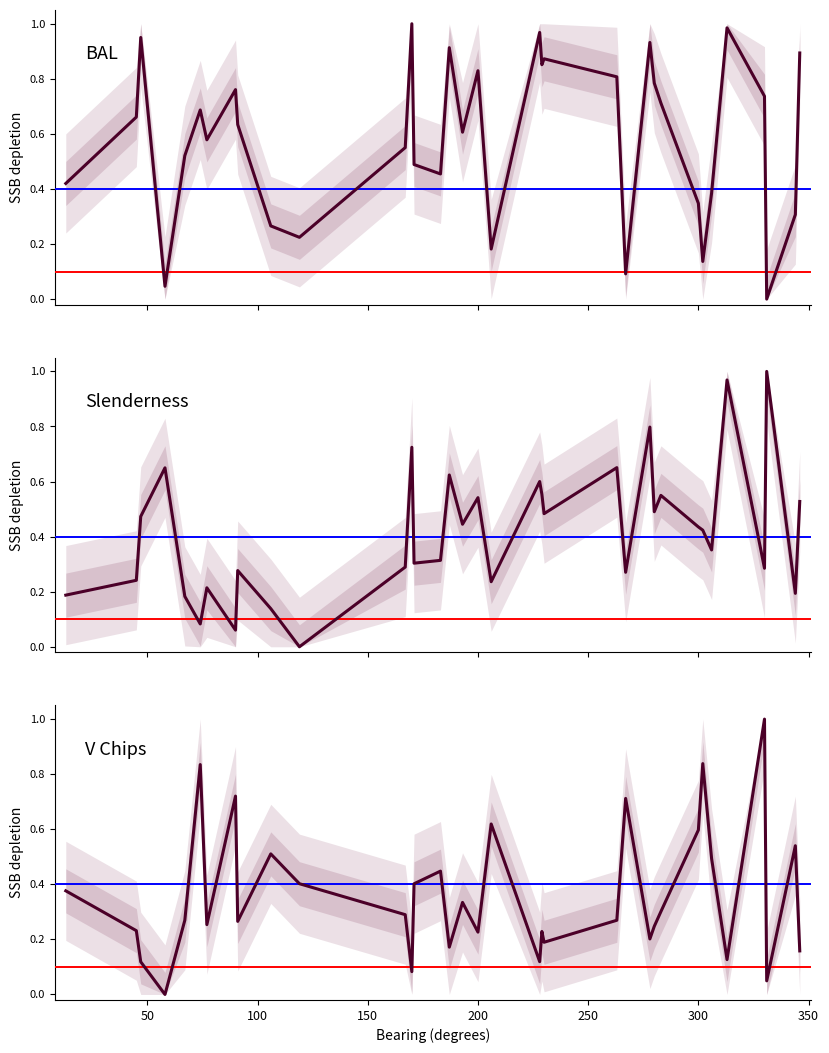

How many categories are shown in the chart?

35